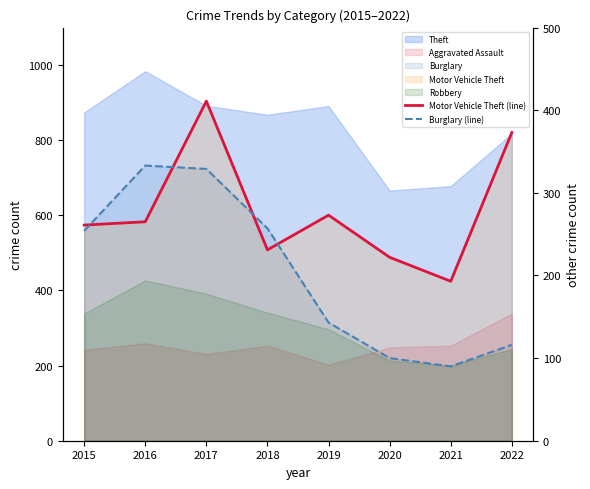

Does the chart display data point markers on the line(s)?

No